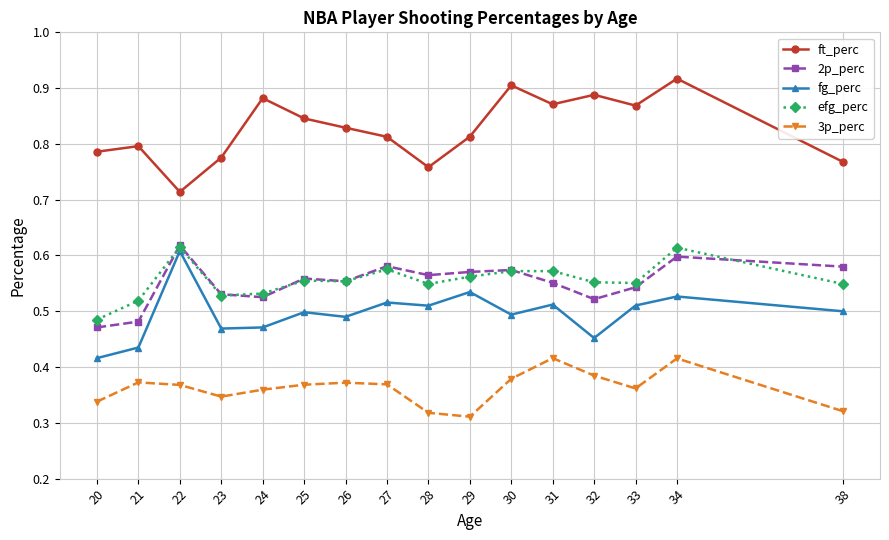

Which series changed the most between 24 and 30?

2p_perc